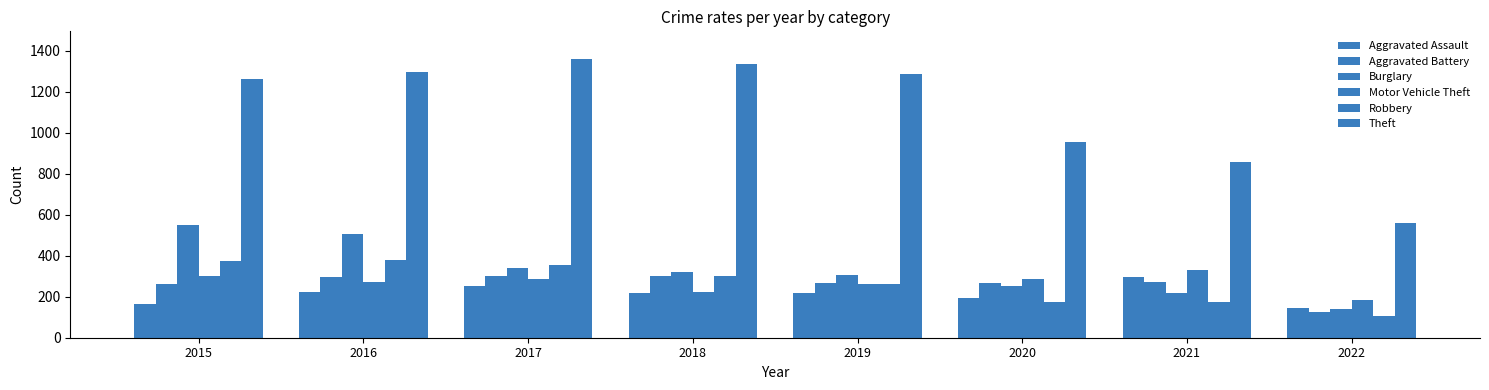

How many bars are there in total?

48